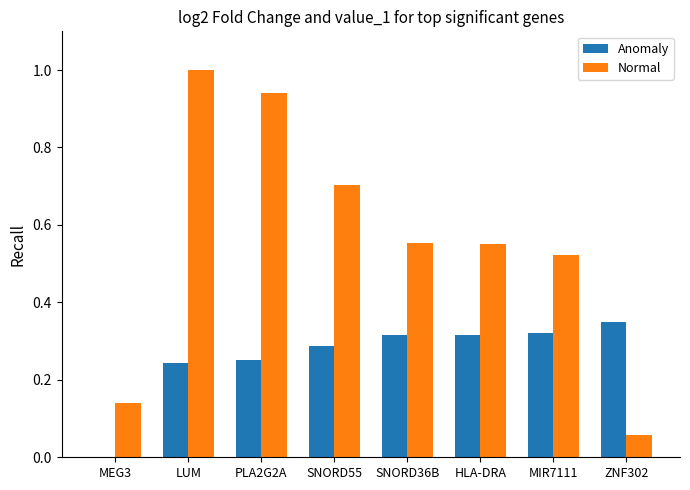

What is the sum of all Anomaly values?

2.1